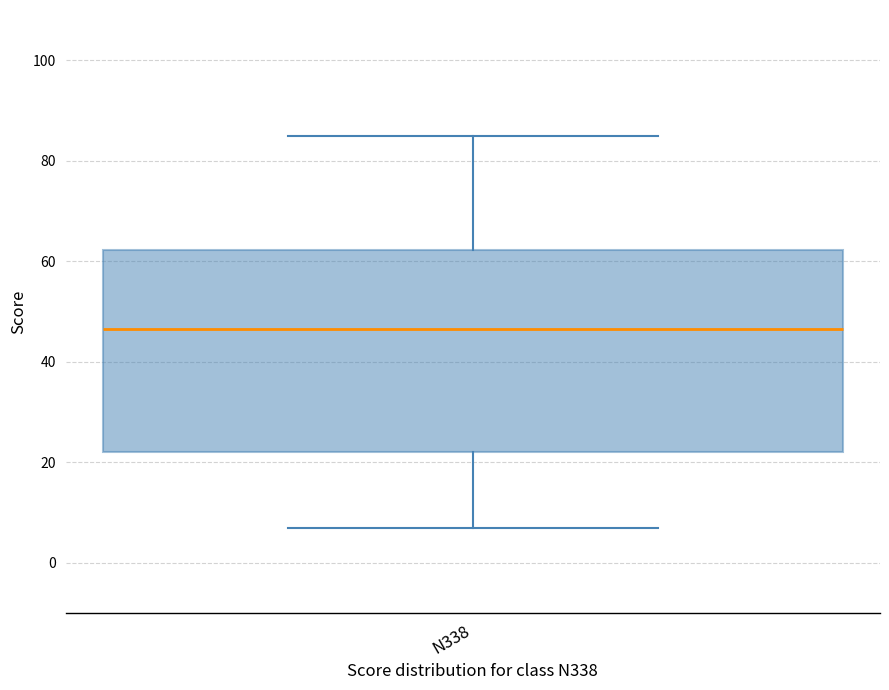

Read this box plot against the y-axis: the position of the median line, the range covered by the box, and the ends of both whiskers. The values are not printed on the chart, so give them approximately, as read against the axis.

median 46, box 22 to 62, whiskers 8 to 86